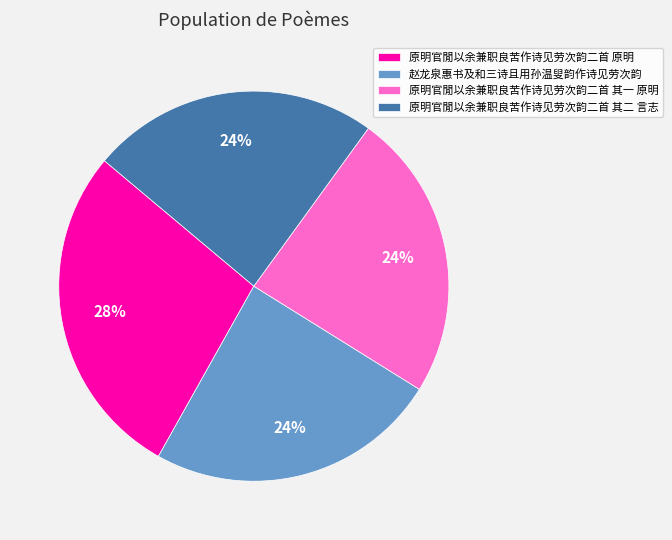

Does 赵龙泉惠书及和三诗且用孙温叟韵作诗见劳次韵 represent more than half of the total?

No